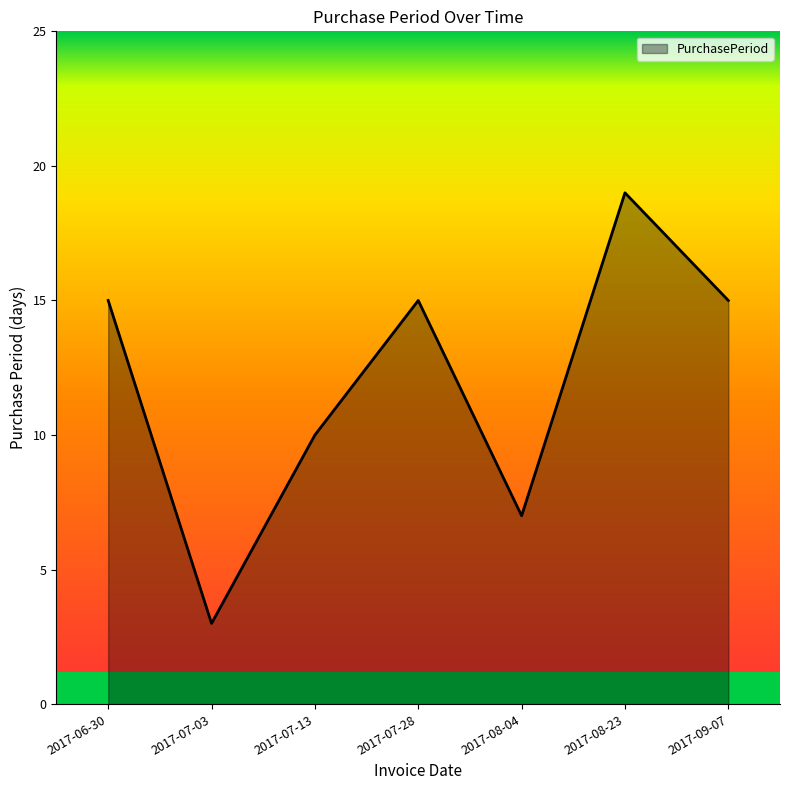

Is it true that the value at 2017-09-07 is 15?

True